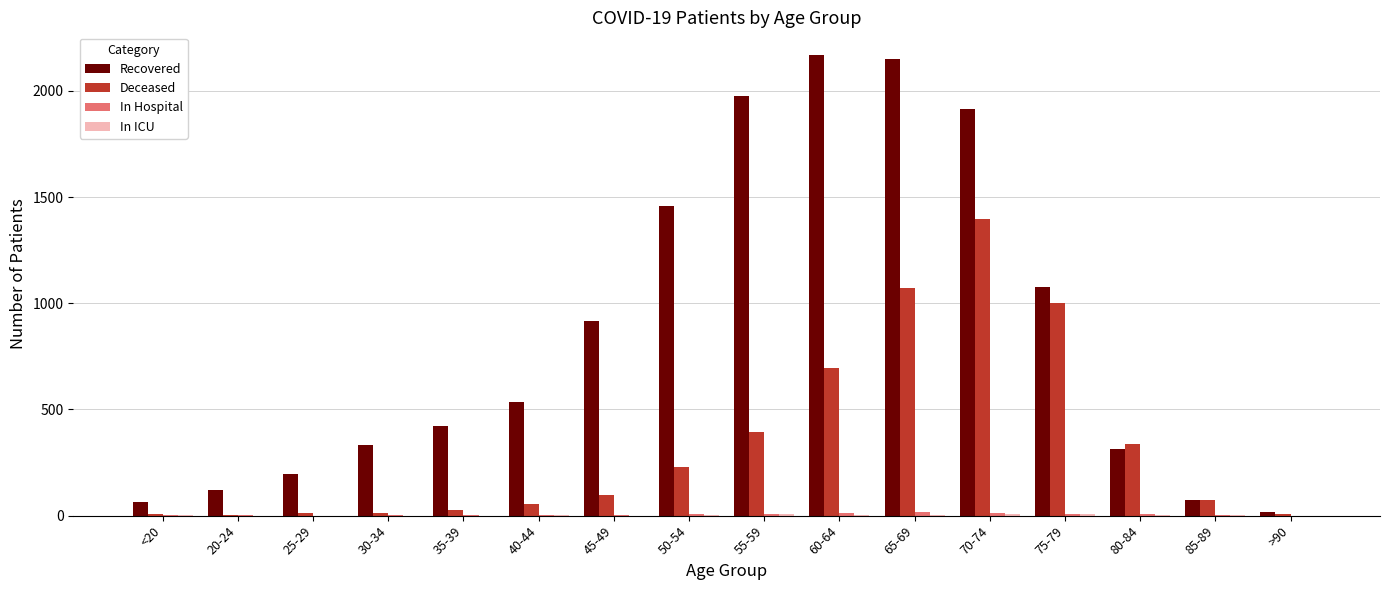

What is the maximum value shown in the chart?

2167